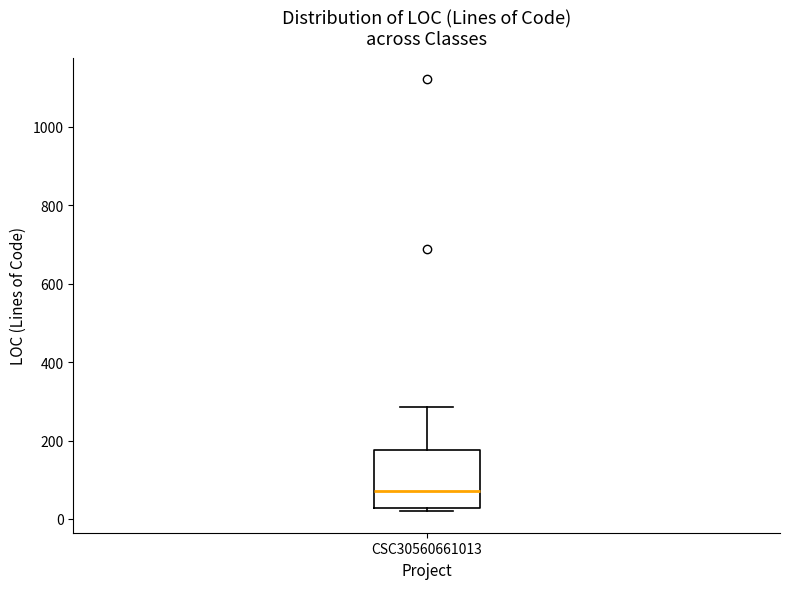

Read this box plot against the y-axis: the position of the median line, the range covered by the box, and the ends of both whiskers. The values are not printed on the chart, so give them approximately, as read against the axis.

median 80, box 20 to 180, whiskers 20 (just below the box's lower edge) to 280